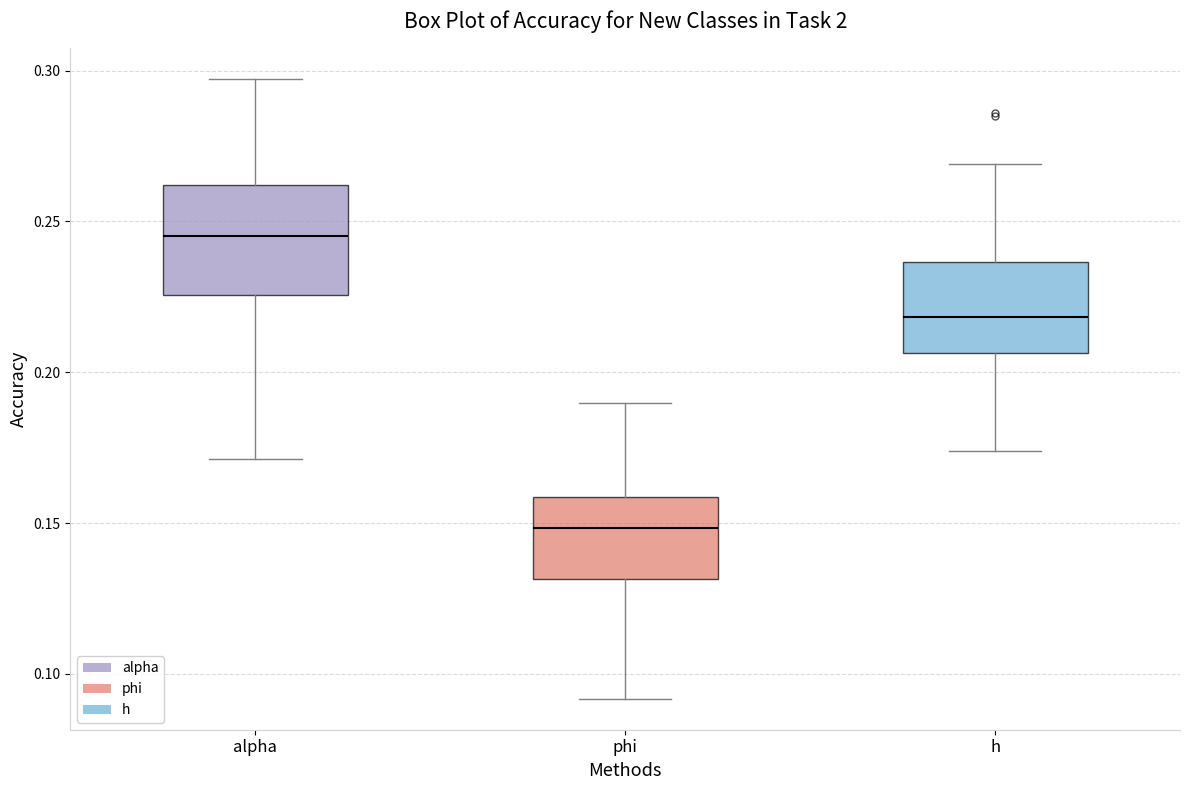

Which box's median line is the lowest?

phi